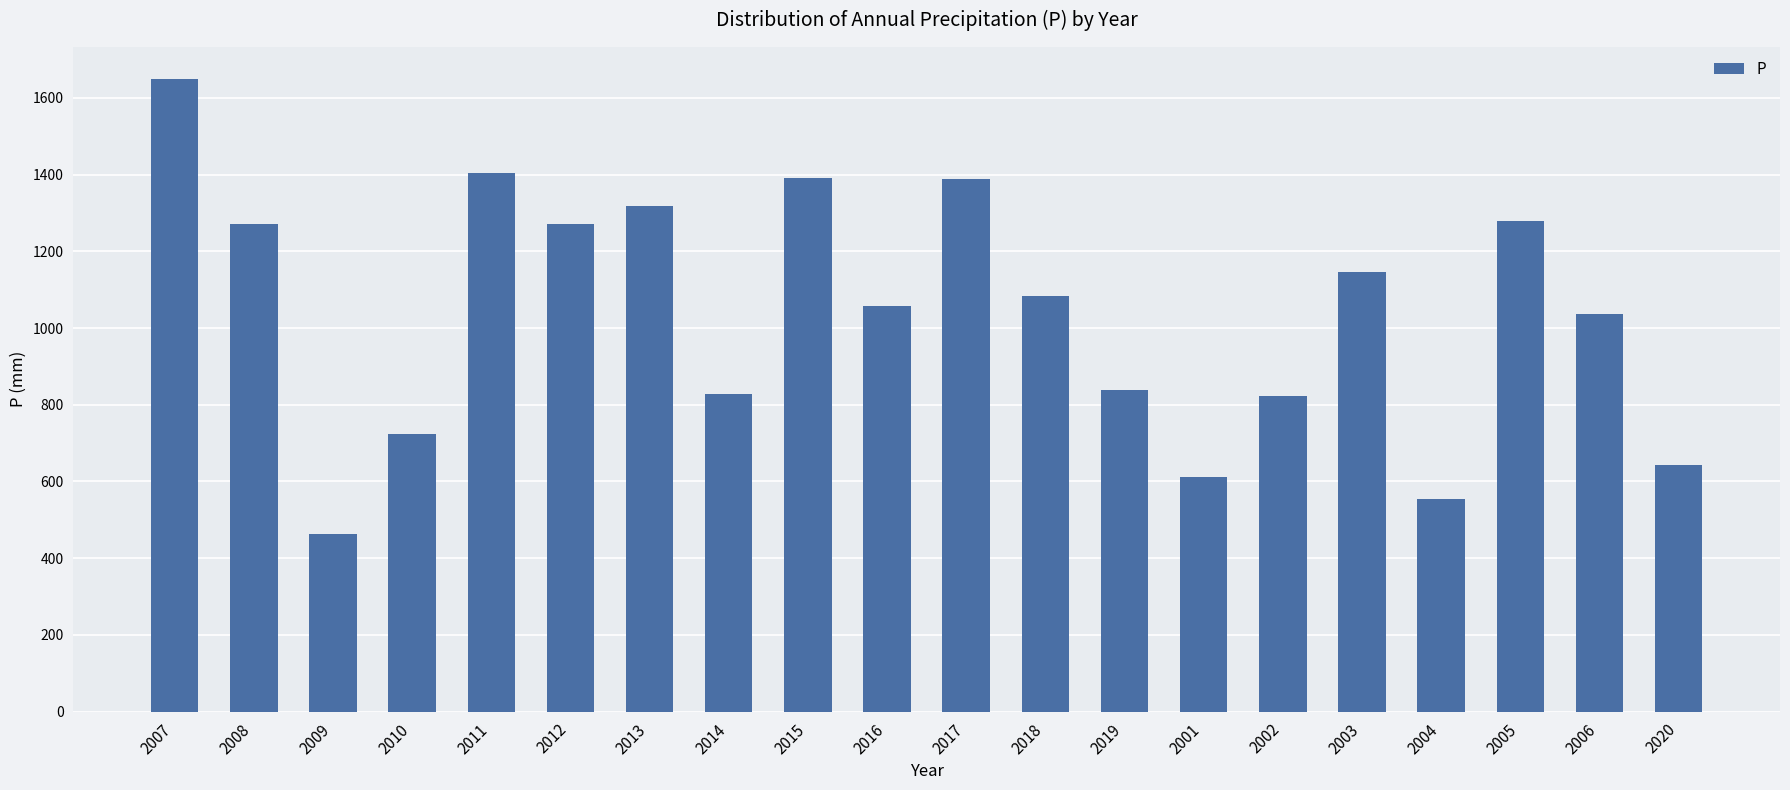

What position from the left is 2014?

8